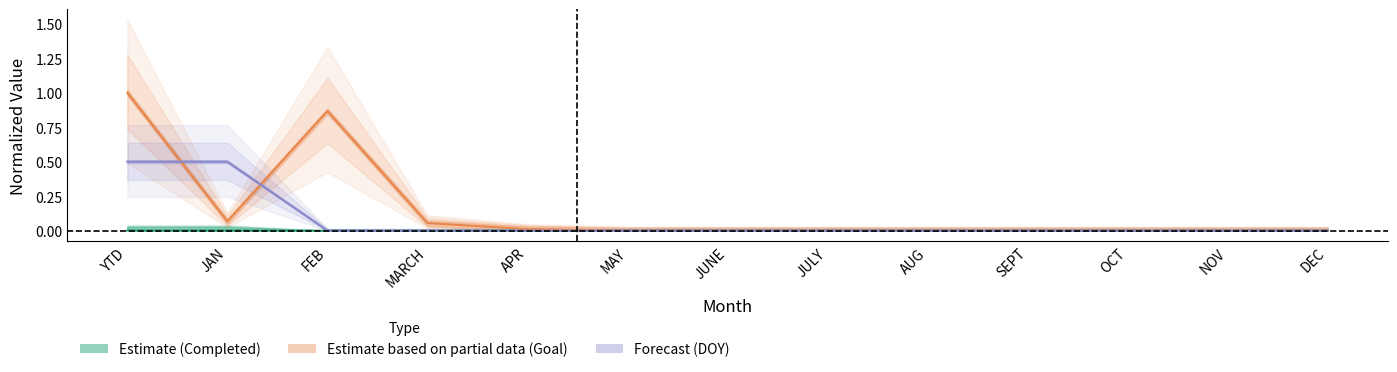

At which label does Total Completed reach its minimum?

FEB